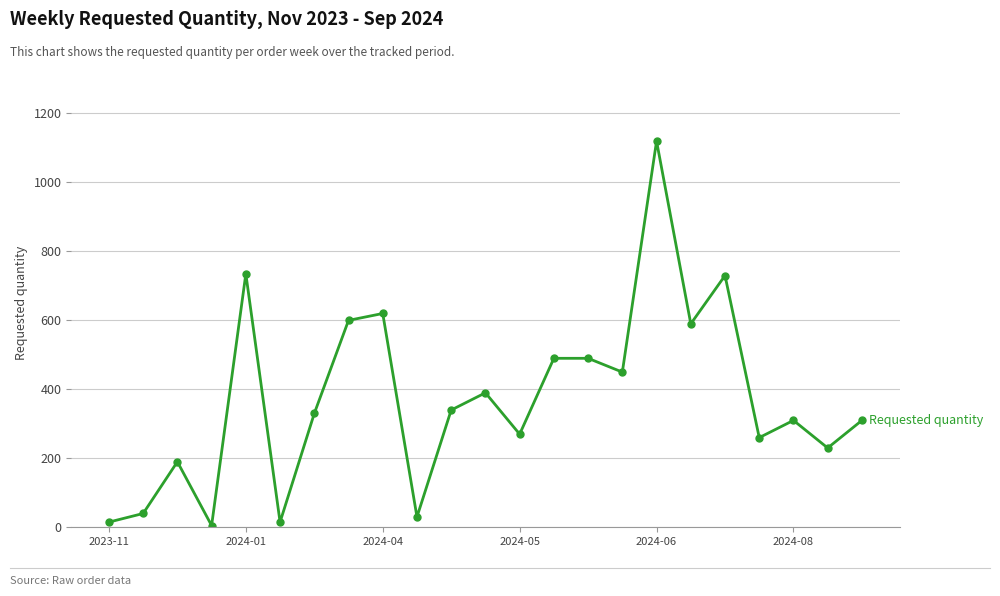

What is the smallest value displayed?

5